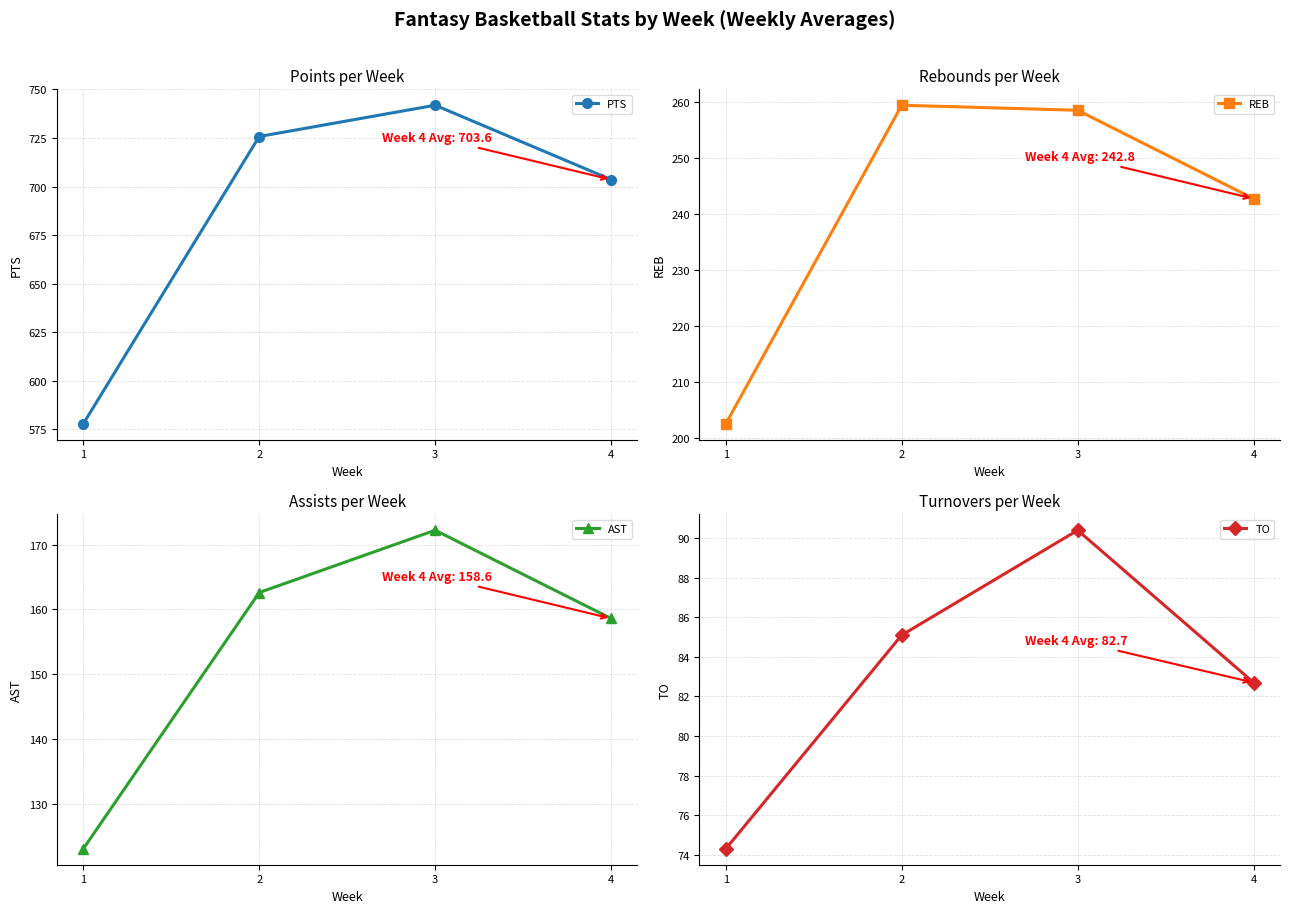

What is the average value of the REB series?

240.9